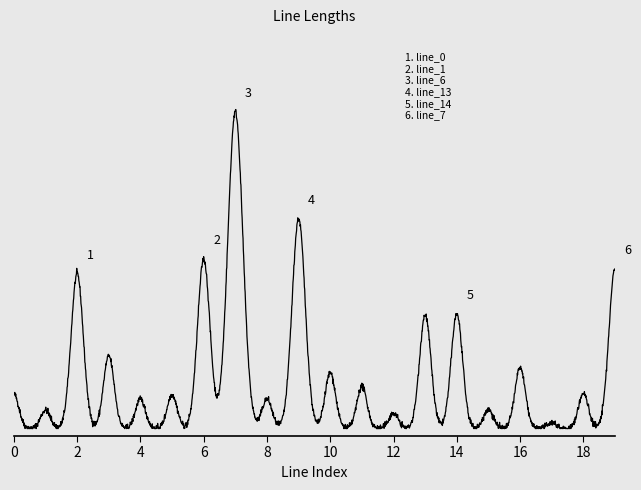

What is the average value?

0.1